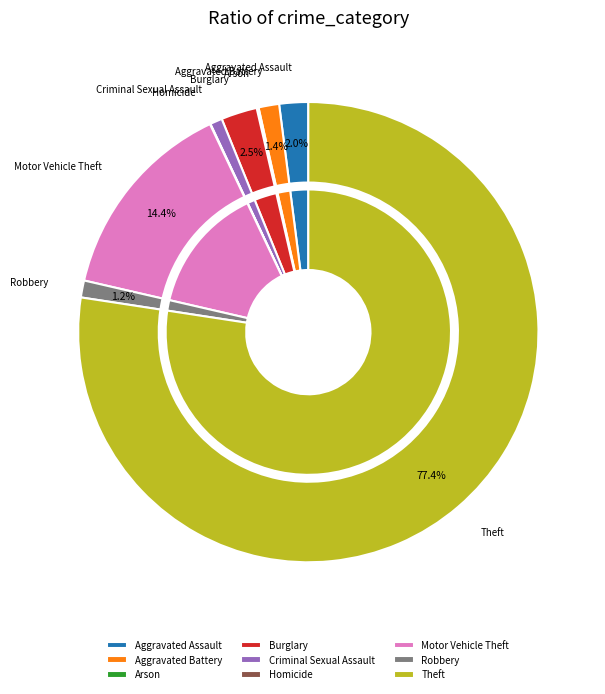

Between Motor Vehicle Theft and Burglary, which is larger?

Motor Vehicle Theft